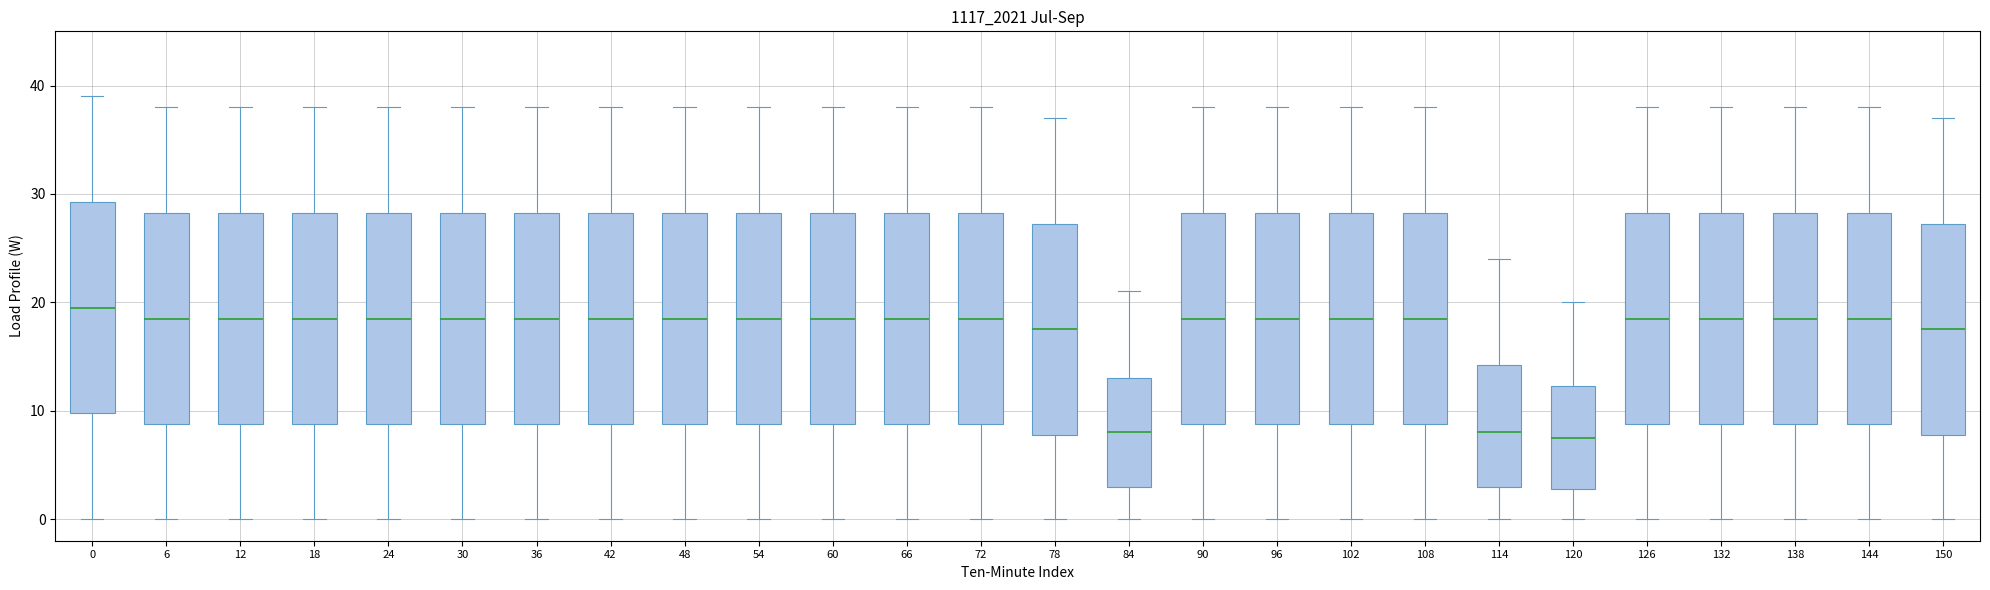

Reading left to right, transcribe this box plot: for each box, give where its median line is, the range the box spans, and where its two whiskers end, as read against the y-axis. The values are not printed on the chart, so give them approximately, as read against the axis.

0: median 20, box 10 to 29, whiskers 0 to 39
6: median 19, box 9 to 28, whiskers 0 to 38
12: median 19, box 9 to 28, whiskers 0 to 38
18: median 19, box 9 to 28, whiskers 0 to 38
24: median 19, box 9 to 28, whiskers 0 to 38
30: median 19, box 9 to 28, whiskers 0 to 38
36: median 19, box 9 to 28, whiskers 0 to 38
42: median 19, box 9 to 28, whiskers 0 to 38
48: median 19, box 9 to 28, whiskers 0 to 38
54: median 19, box 9 to 28, whiskers 0 to 38
60: median 19, box 9 to 28, whiskers 0 to 38
66: median 19, box 9 to 28, whiskers 0 to 38
72: median 19, box 9 to 28, whiskers 0 to 38
78: median 18, box 8 to 27, whiskers 0 to 37
84: median 8, box 3 to 13, whiskers 0 to 21
90: median 19, box 9 to 28, whiskers 0 to 38
96: median 19, box 9 to 28, whiskers 0 to 38
102: median 19, box 9 to 28, whiskers 0 to 38
108: median 19, box 9 to 28, whiskers 0 to 38
114: median 8, box 3 to 14, whiskers 0 to 24
120: median 8, box 3 to 12, whiskers 0 to 20
126: median 19, box 9 to 28, whiskers 0 to 38
132: median 19, box 9 to 28, whiskers 0 to 38
138: median 19, box 9 to 28, whiskers 0 to 38
144: median 19, box 9 to 28, whiskers 0 to 38
150: median 18, box 8 to 27, whiskers 0 to 37